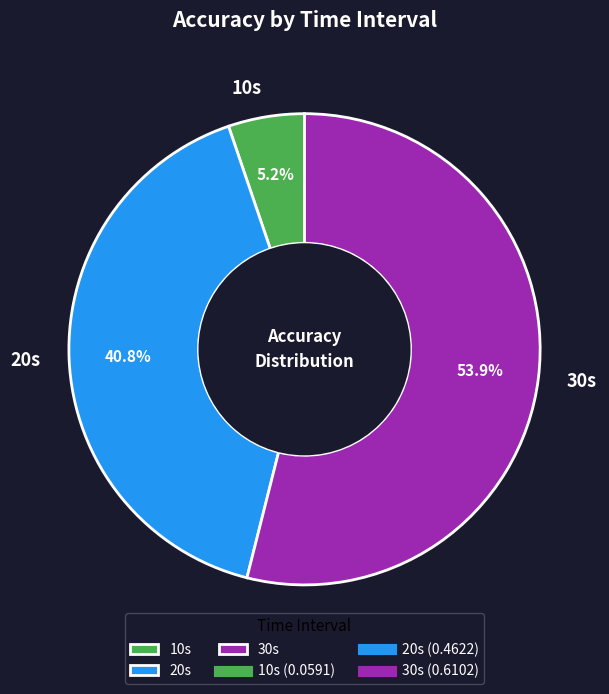

To the nearest percent, what percentage of the pie is 10s?

5%